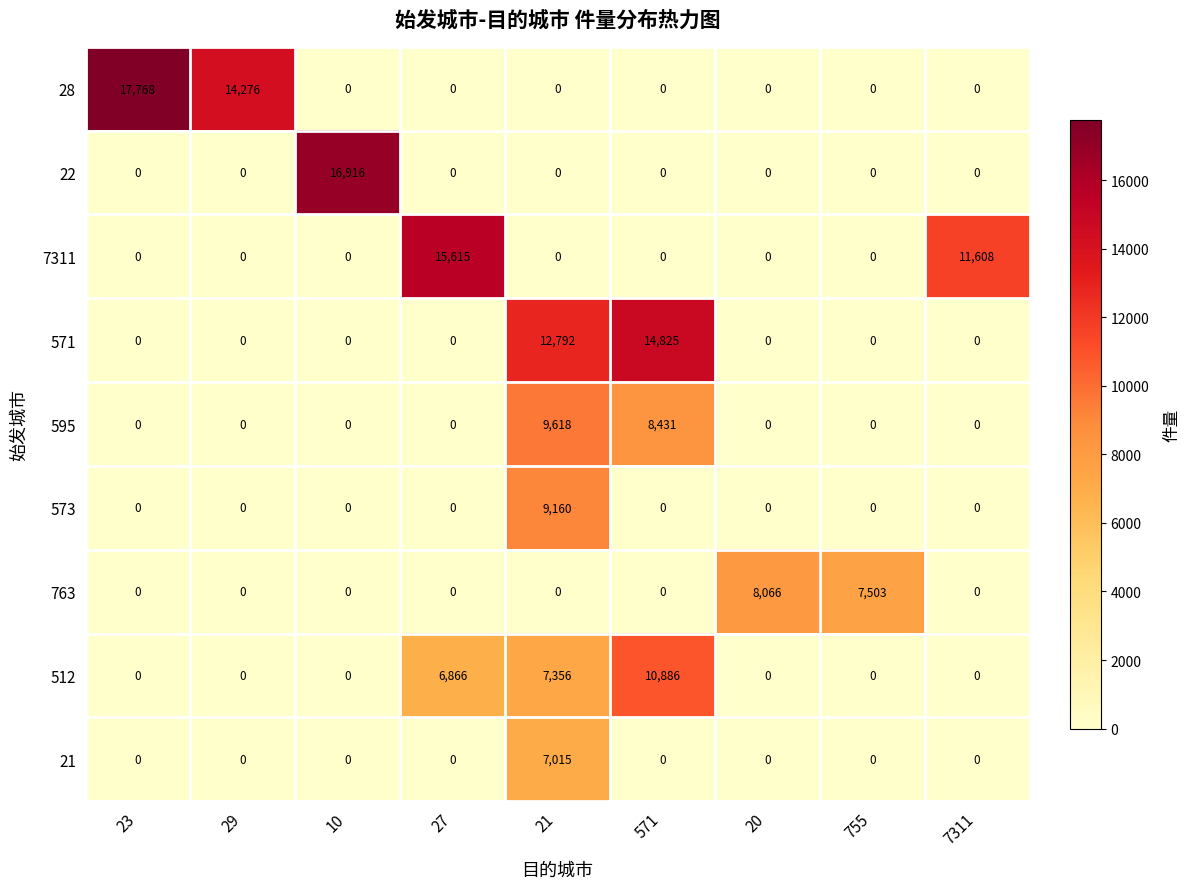

Which series has the widest spread of values?

28